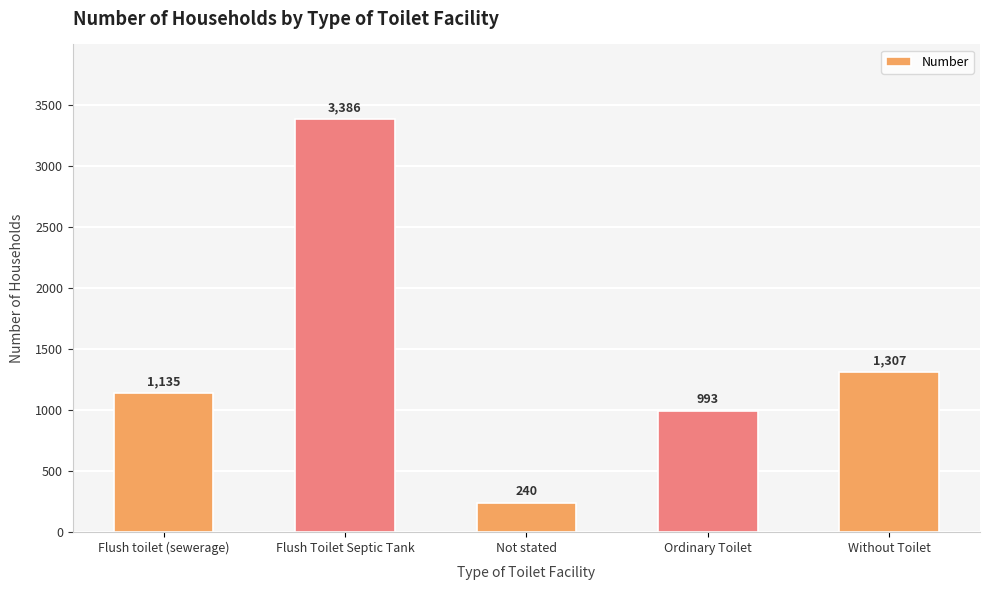

Does the chart contain any negative values?

No